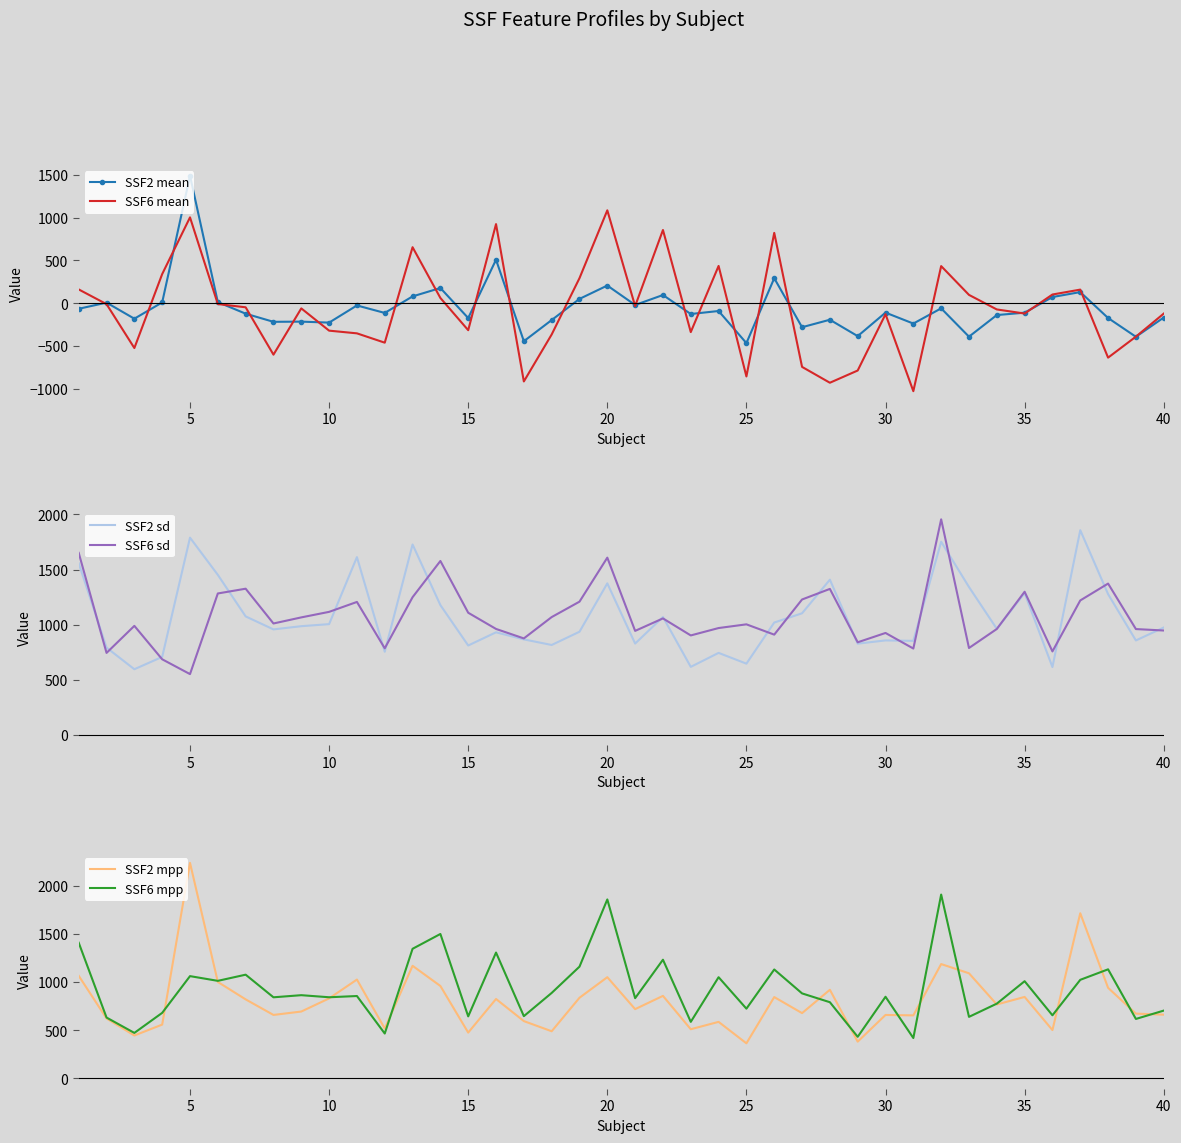

The value of SSF6 mean at 25 is -1377.6. True or false?

False